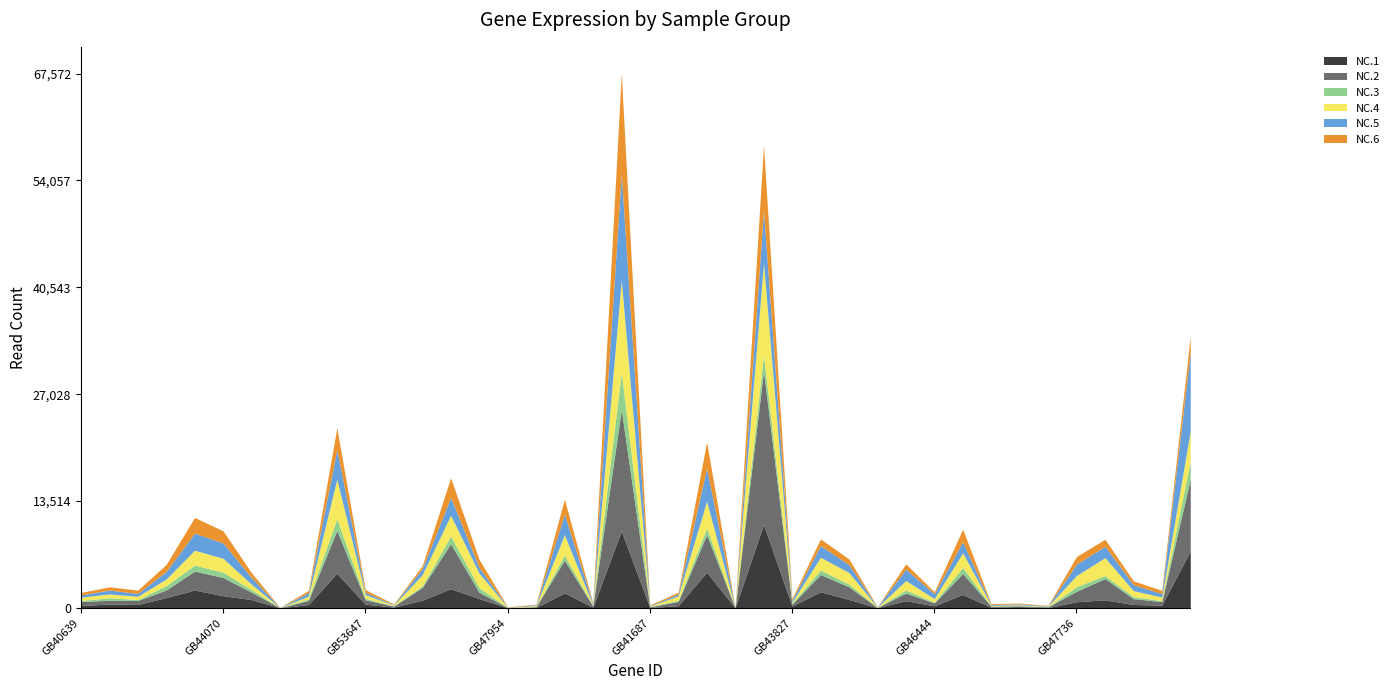

Does the chart display data point markers on the line(s)?

No